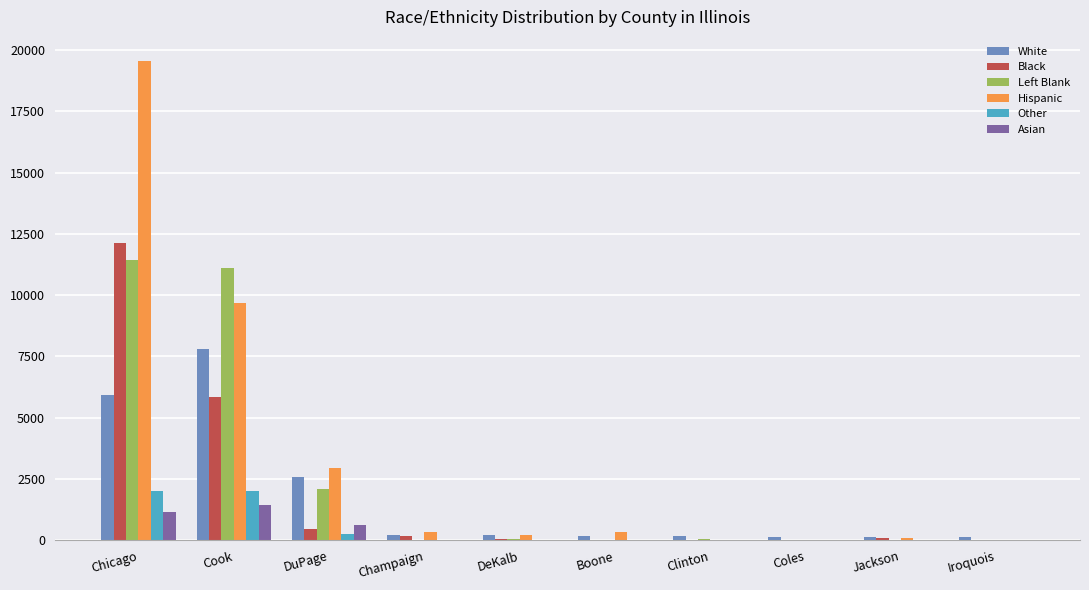

At which category does the chart reach its peak across all series?

Chicago